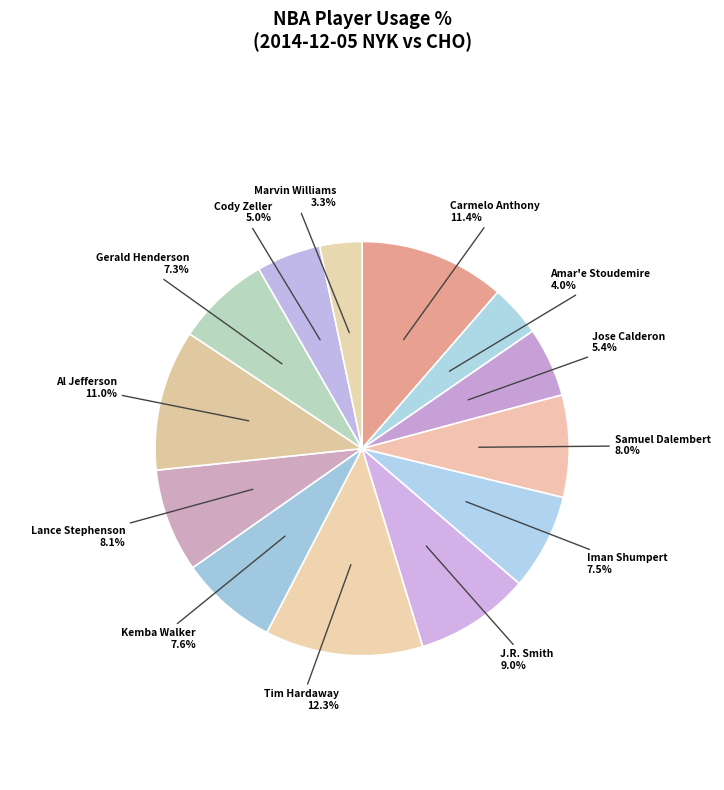

To the nearest percent, what portion does Amar'e Stoudemire represent?

4%